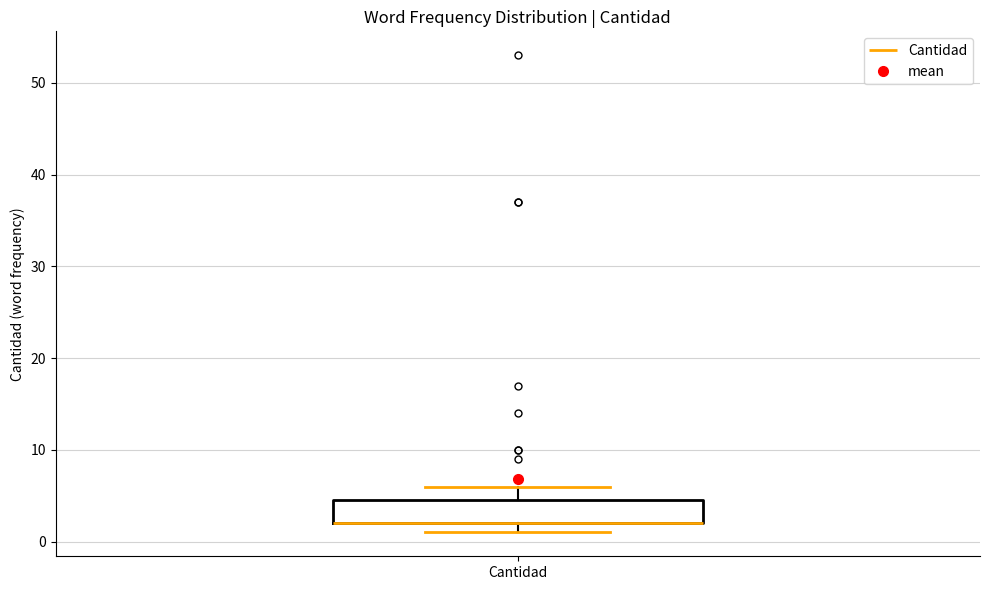

Transcribe this box plot: give where the median line is, the range the box spans, and where the two whiskers end, as read against the y-axis. The values are not printed on the chart, so give them approximately, as read against the axis.

median 2 (drawn on the box's lower edge), box 2 to 5, whiskers 1 to 6